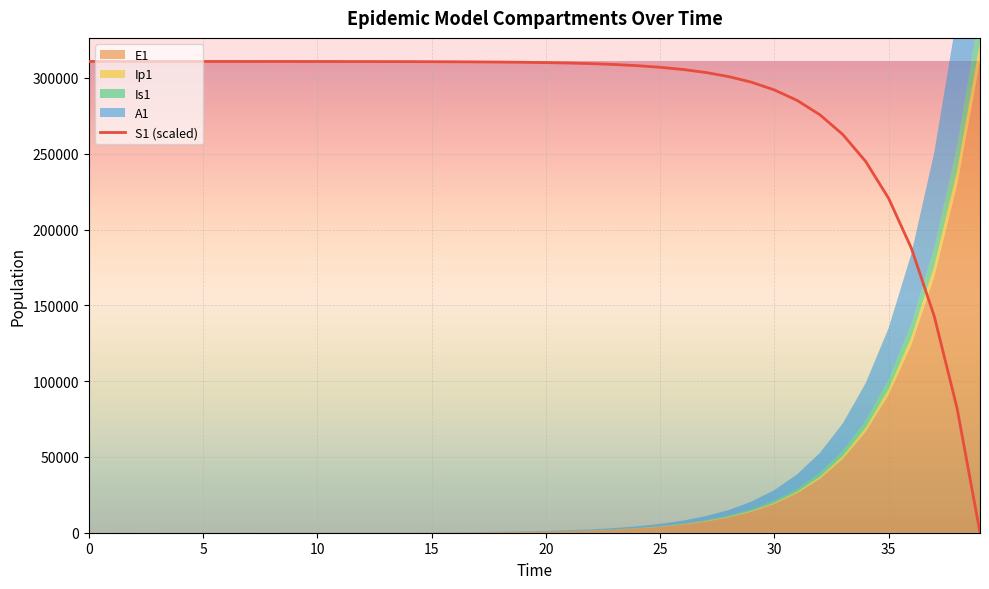

Does the chart display data point markers on the line(s)?

No